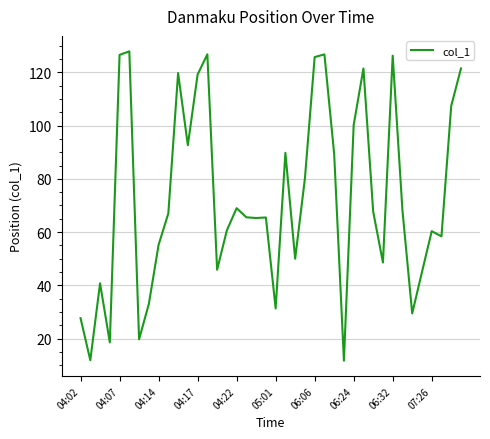

What is the minimum value shown in the chart?

11.7